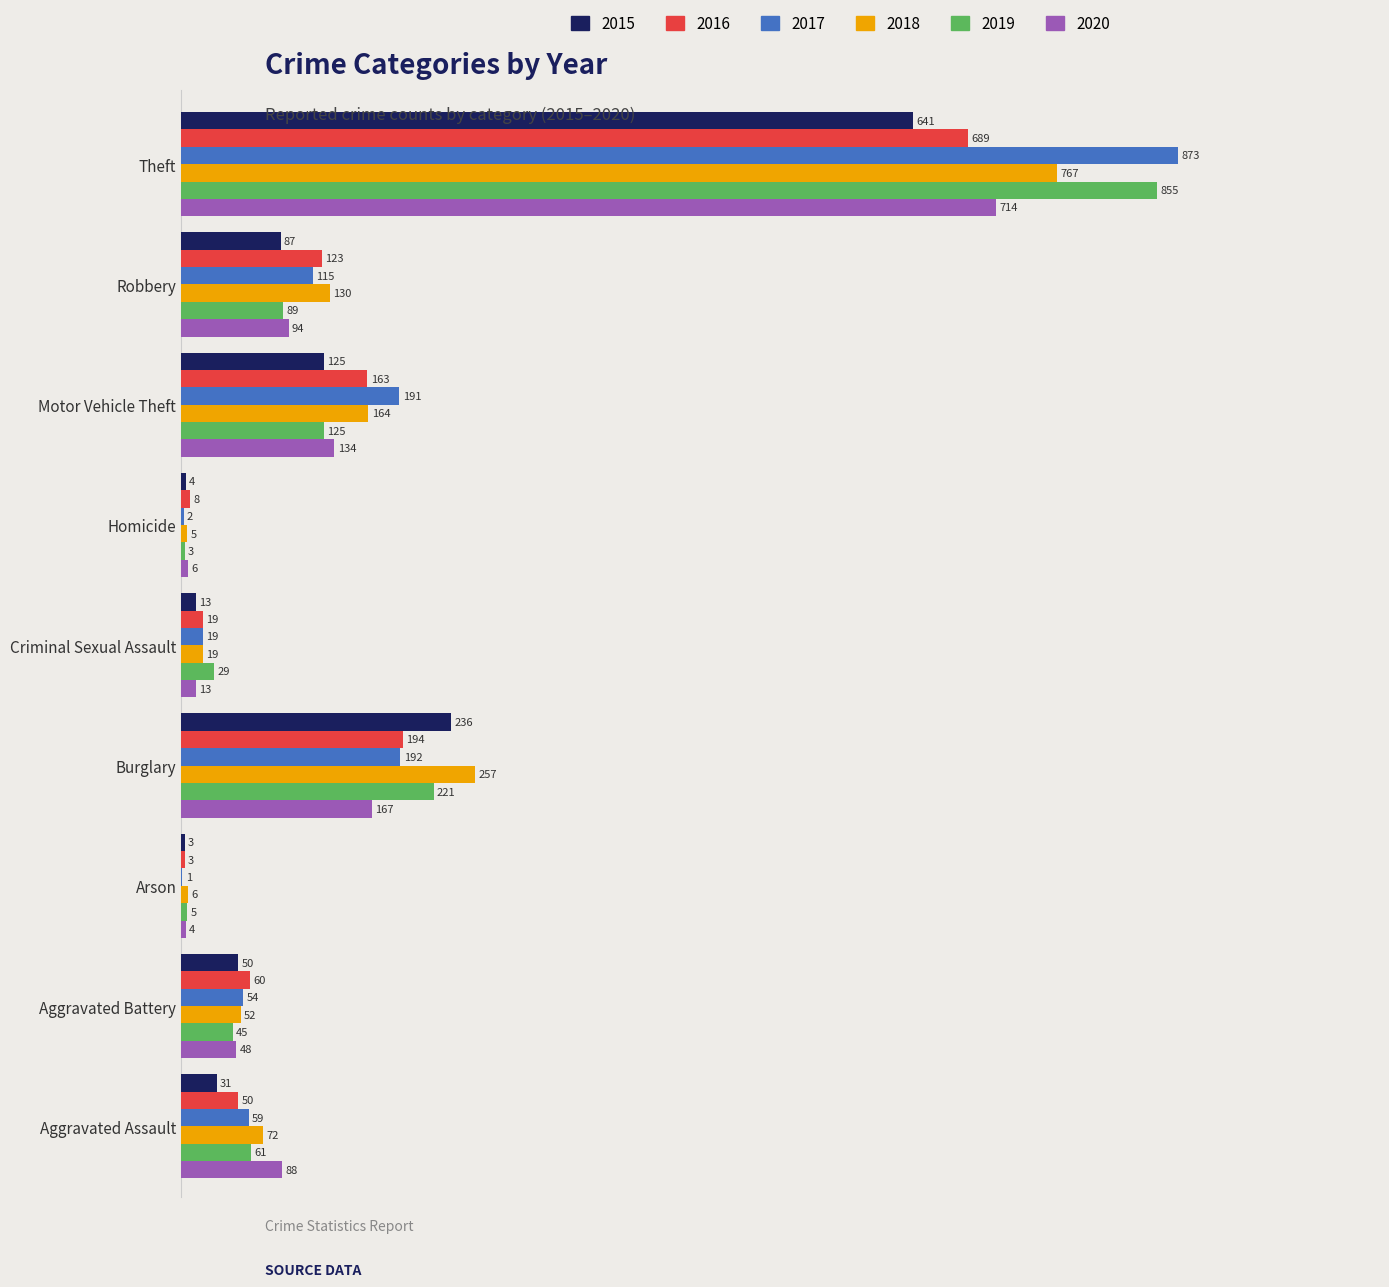

The value of 2020 at Motor Vehicle Theft is 134. True or false?

True